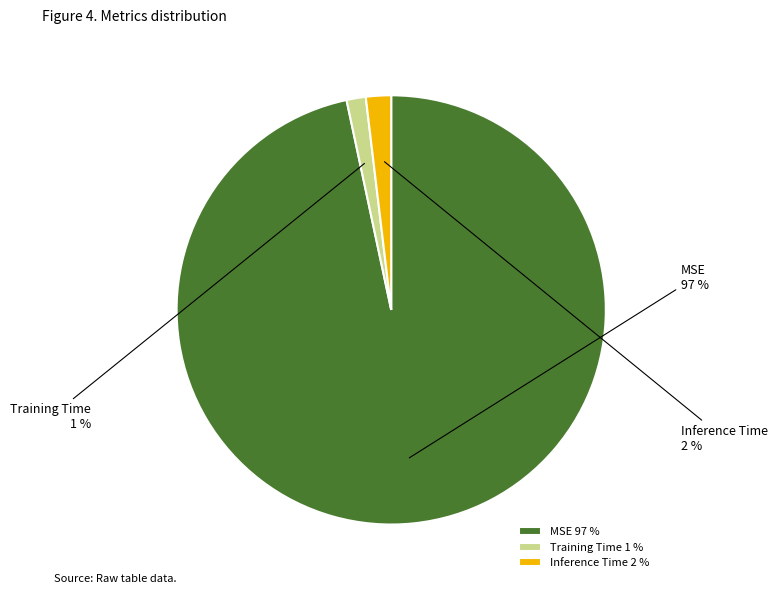

To the nearest percent, what portion does Training Time represent?

1%